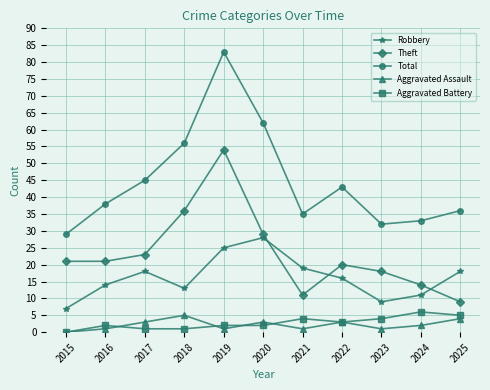

True or false: Total and Aggravated Assault intersect in this chart.

False